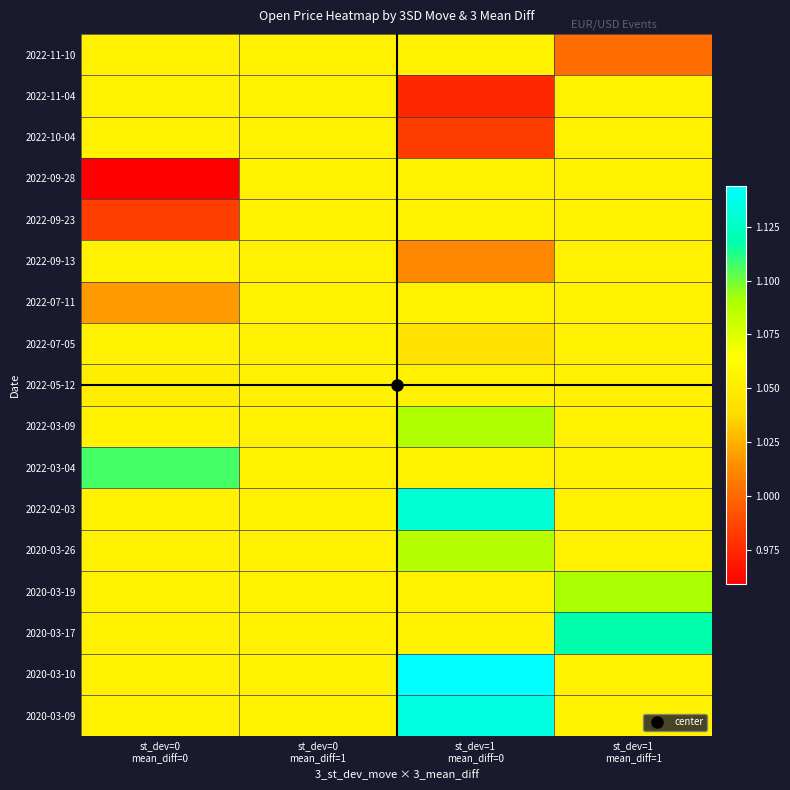

Reading right to left, transcribe all the data shown in this chart.

2020-03-09: st_dev=1
mean_diff=1=1.1	st_dev=1
mean_diff=0=1.1	st_dev=0
mean_diff=1=1.1	st_dev=0
mean_diff=0=1.1
2020-03-10: st_dev=1
mean_diff=1=1.1	st_dev=1
mean_diff=0=1.1	st_dev=0
mean_diff=1=1.1	st_dev=0
mean_diff=0=1.1
2020-03-17: st_dev=1
mean_diff=1=1.1	st_dev=1
mean_diff=0=1.1	st_dev=0
mean_diff=1=1.1	st_dev=0
mean_diff=0=1.1
2020-03-19: st_dev=1
mean_diff=1=1.1	st_dev=1
mean_diff=0=1.1	st_dev=0
mean_diff=1=1.1	st_dev=0
mean_diff=0=1.1
2020-03-26: st_dev=1
mean_diff=1=1.1	st_dev=1
mean_diff=0=1.1	st_dev=0
mean_diff=1=1.1	st_dev=0
mean_diff=0=1.1
2022-02-03: st_dev=1
mean_diff=1=1.1	st_dev=1
mean_diff=0=1.1	st_dev=0
mean_diff=1=1.1	st_dev=0
mean_diff=0=1.1
2022-03-04: st_dev=1
mean_diff=1=1.1	st_dev=1
mean_diff=0=1.1	st_dev=0
mean_diff=1=1.1	st_dev=0
mean_diff=0=1.1
2022-03-09: st_dev=1
mean_diff=1=1.1	st_dev=1
mean_diff=0=1.1	st_dev=0
mean_diff=1=1.1	st_dev=0
mean_diff=0=1.1
2022-05-12: st_dev=1
mean_diff=1=1.1	st_dev=1
mean_diff=0=1.1	st_dev=0
mean_diff=1=1.1	st_dev=0
mean_diff=0=1.1
2022-07-05: st_dev=1
mean_diff=1=1.1	st_dev=1
mean_diff=0=1.0	st_dev=0
mean_diff=1=1.1	st_dev=0
mean_diff=0=1.1
2022-07-11: st_dev=1
mean_diff=1=1.1	st_dev=1
mean_diff=0=1.1	st_dev=0
mean_diff=1=1.1	st_dev=0
mean_diff=0=1.0
2022-09-13: st_dev=1
mean_diff=1=1.1	st_dev=1
mean_diff=0=1.0	st_dev=0
mean_diff=1=1.1	st_dev=0
mean_diff=0=1.1
2022-09-23: st_dev=1
mean_diff=1=1.1	st_dev=1
mean_diff=0=1.1	st_dev=0
mean_diff=1=1.1	st_dev=0
mean_diff=0=1.0
2022-09-28: st_dev=1
mean_diff=1=1.1	st_dev=1
mean_diff=0=1.1	st_dev=0
mean_diff=1=1.1	st_dev=0
mean_diff=0=1.0
2022-10-04: st_dev=1
mean_diff=1=1.1	st_dev=1
mean_diff=0=1.0	st_dev=0
mean_diff=1=1.1	st_dev=0
mean_diff=0=1.1
2022-11-04: st_dev=1
mean_diff=1=1.1	st_dev=1
mean_diff=0=1.0	st_dev=0
mean_diff=1=1.1	st_dev=0
mean_diff=0=1.1
2022-11-10: st_dev=1
mean_diff=1=1.0	st_dev=1
mean_diff=0=1.1	st_dev=0
mean_diff=1=1.1	st_dev=0
mean_diff=0=1.1